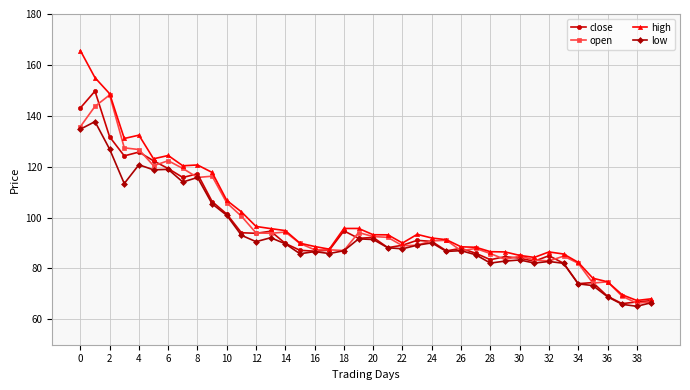

Rank the series by their average value, from highest to lowest.

high, open, close, low